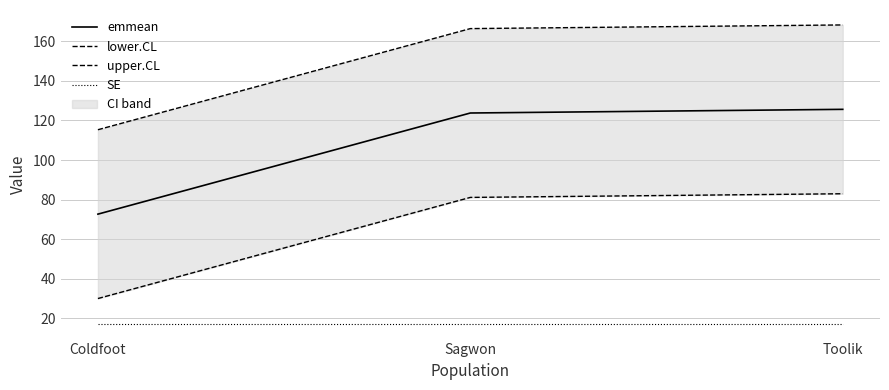

List the series in order of their overall mean, highest first.

upper.CL, emmean, lower.CL, SE